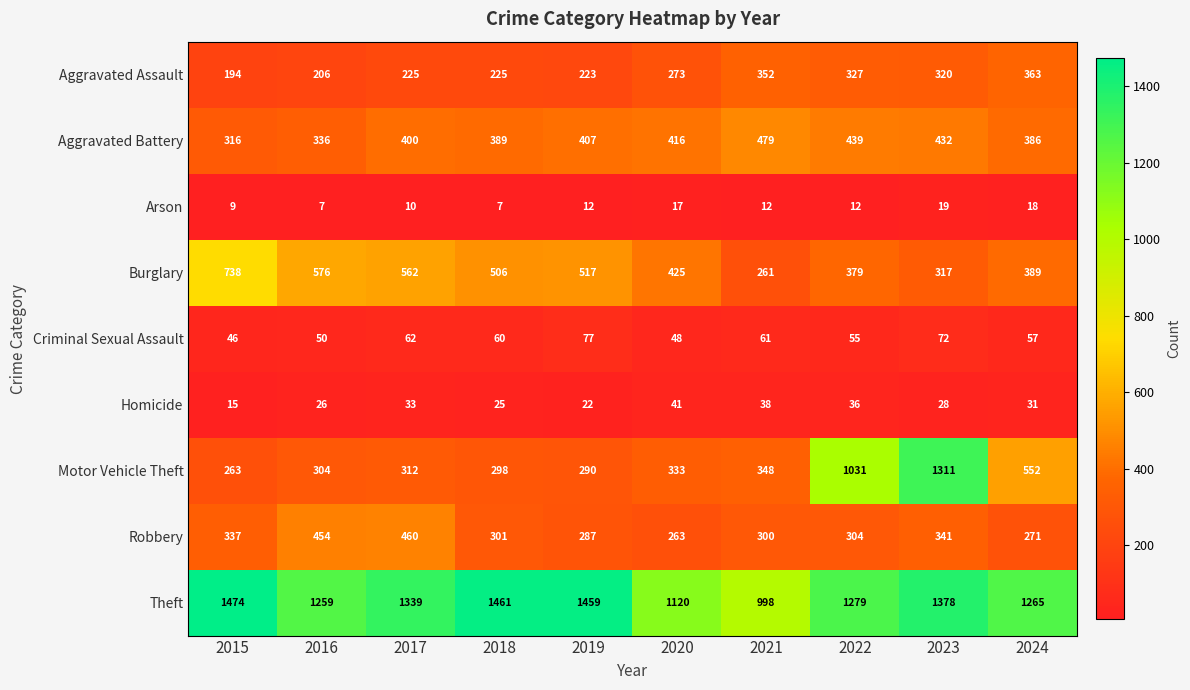

Which series changed the most between 2017 and 2023?

Motor Vehicle Theft